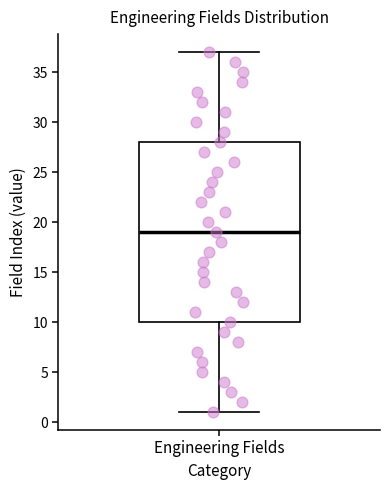

Transcribe this box plot: give where the median line is, the range the box spans, and where the two whiskers end, as read against the y-axis. The values are not printed on the chart, so give them approximately, as read against the axis.

median 19, box 10 to 28, whiskers 1 to 37